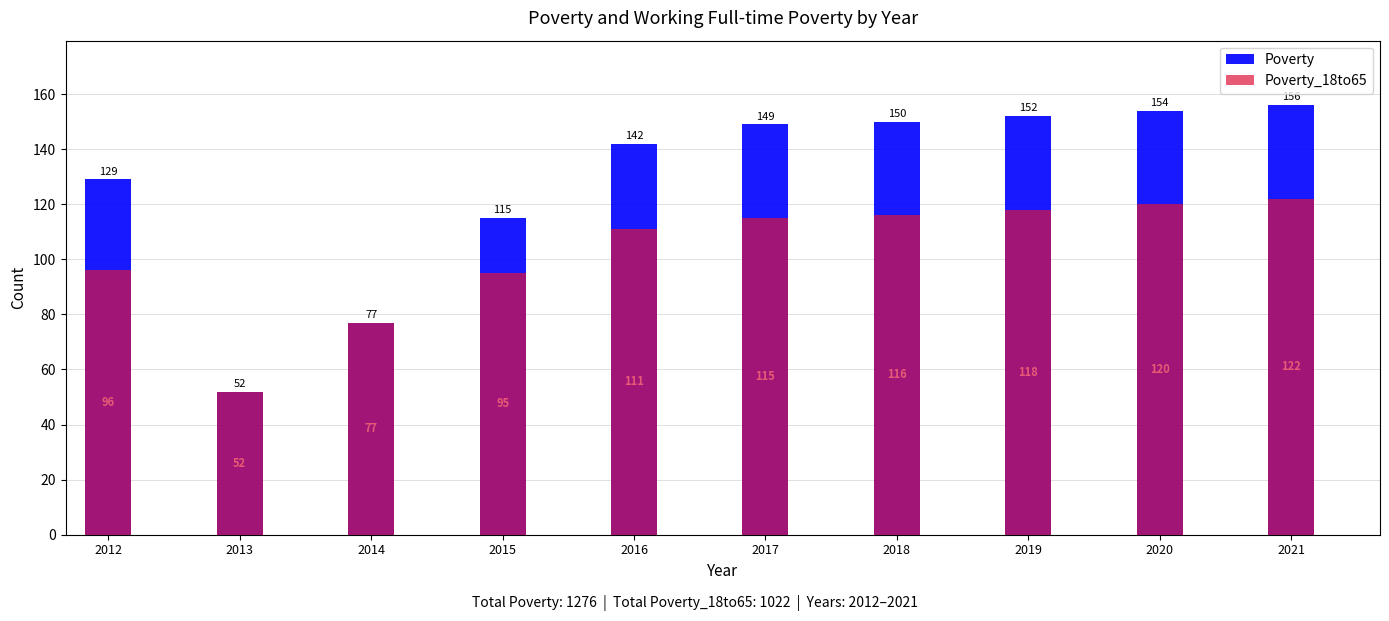

How many data points in Poverty_18to65 are above 115?

4